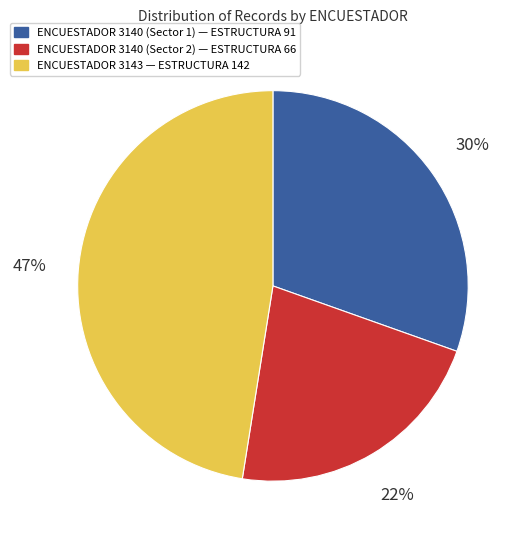

To the nearest percent, what is the average slice percentage?

33%